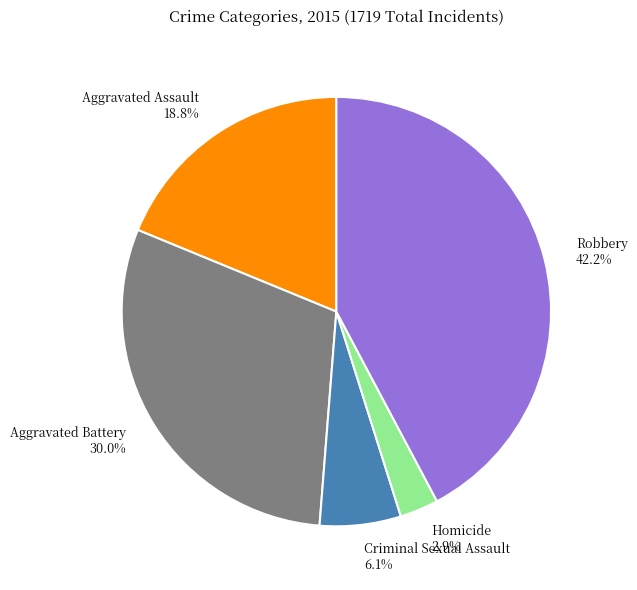

Which slice is the smallest?

Homicide